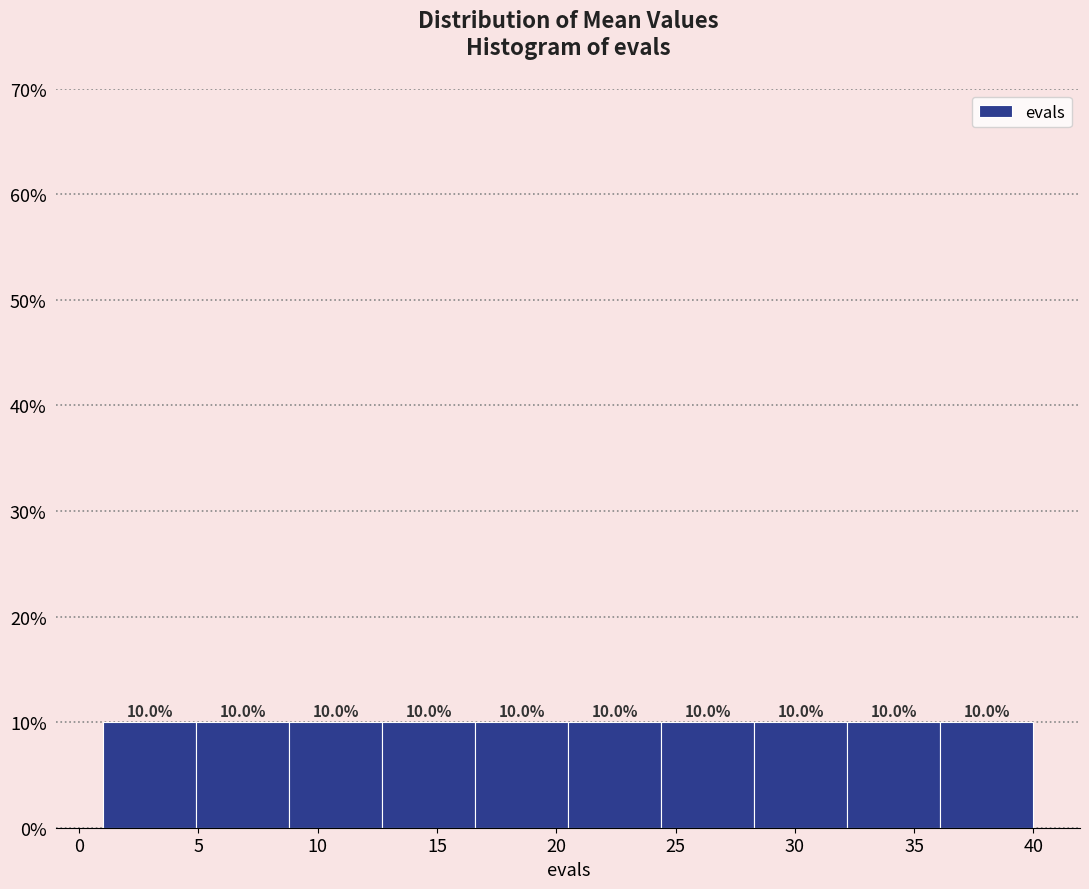

Reading left to right, list every bar in this chart as the range it spans on the x-axis followed by its height. The bar edges are not printed on the chart, so give them approximately, as read against the axis.

1.0 to 4.9: 10.0
4.9 to 8.8: 10.0
8.8 to 12.7: 10.0
12.7 to 16.6: 10.0
16.6 to 20.5: 10.0
20.5 to 24.4: 10.0
24.4 to 28.3: 10.0
28.3 to 32.2: 10.0
32.2 to 36.1: 10.0
36.1 to 40.0: 10.0